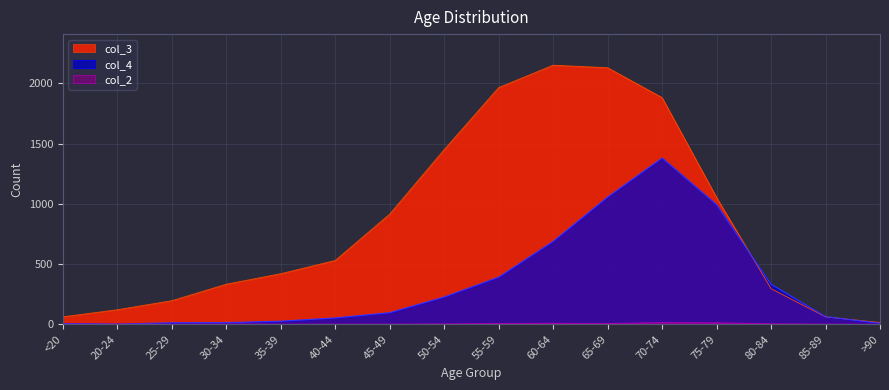

How many data points in col_3 are above 530?

7